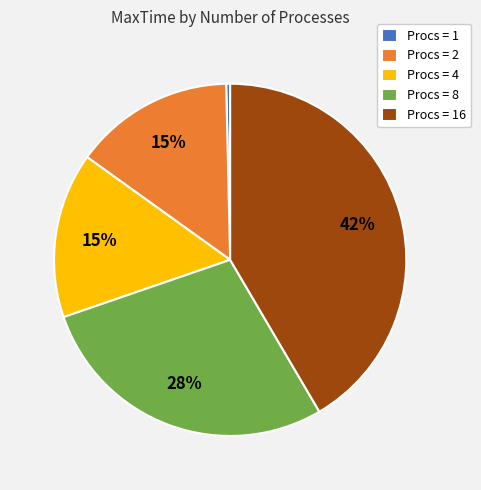

Does Procs = 4 account for over 50% of the chart?

No